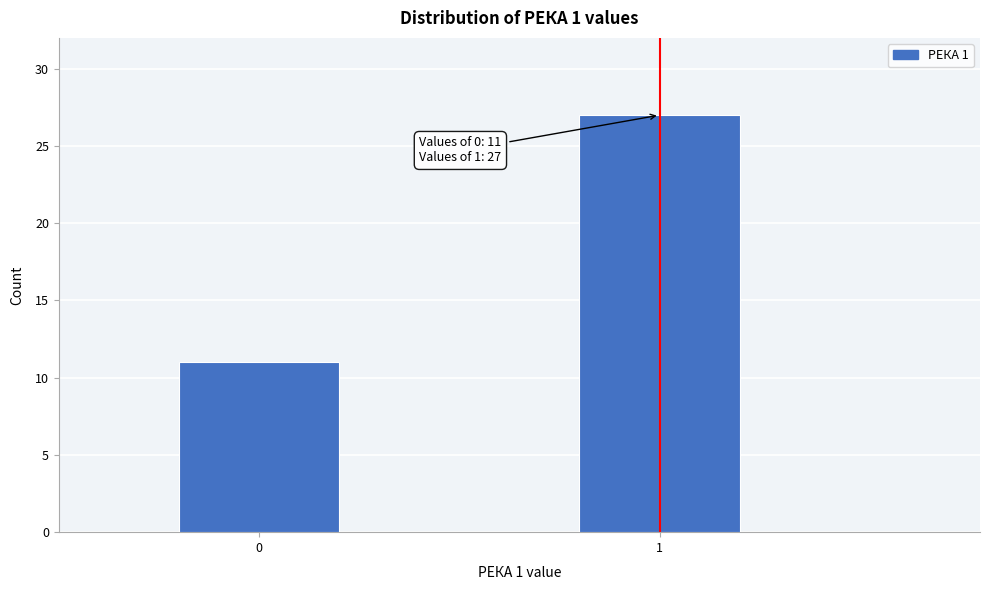

Reading left to right, what are all the values shown in this chart?

0=11	1=27